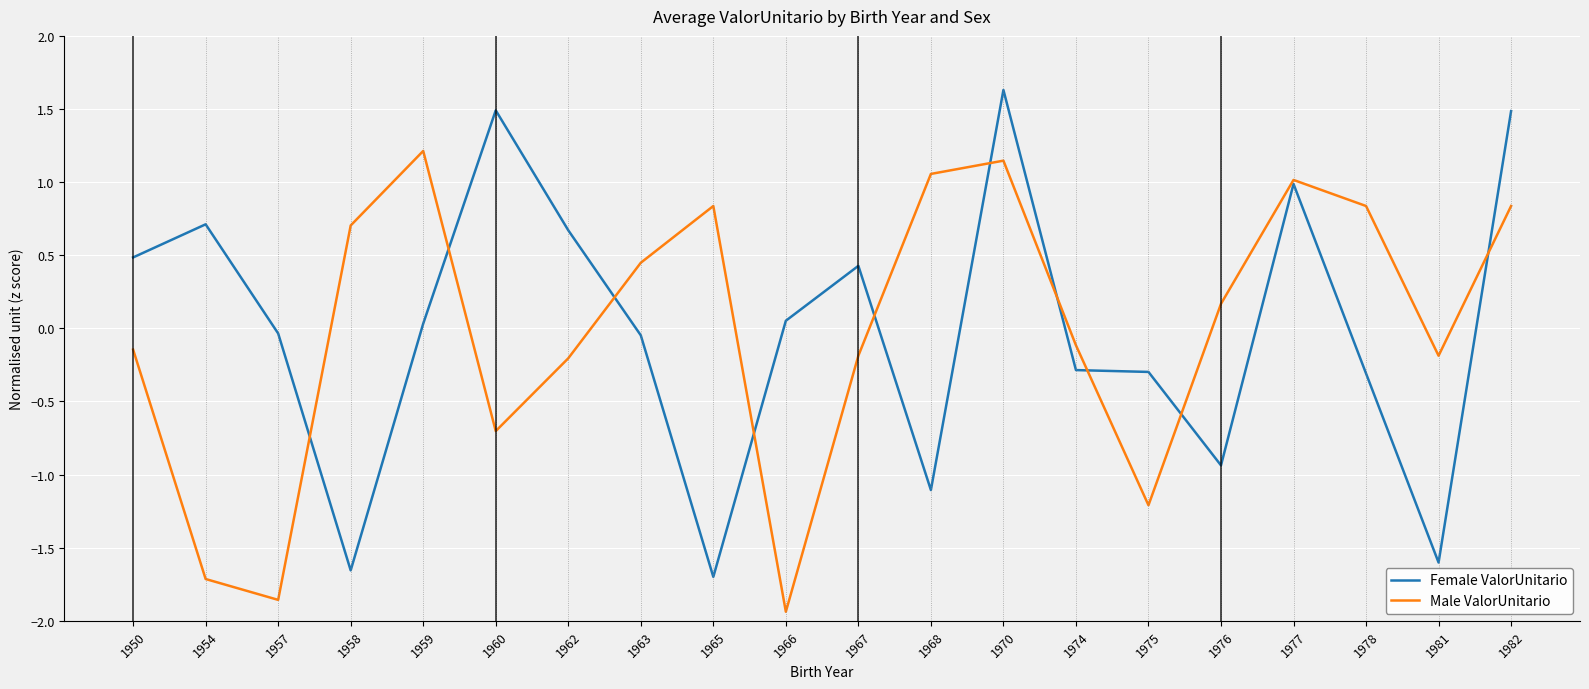

Between which two adjacent categories do Female ValorUnitario and Male ValorUnitario first intersect?

1957 and 1958